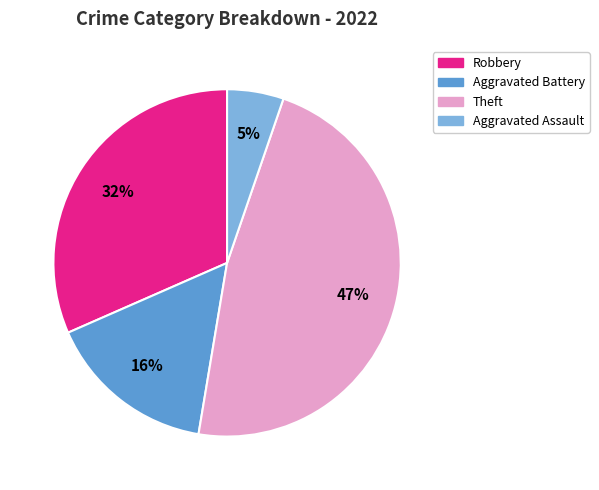

To the nearest percent, what is the average slice percentage?

25%